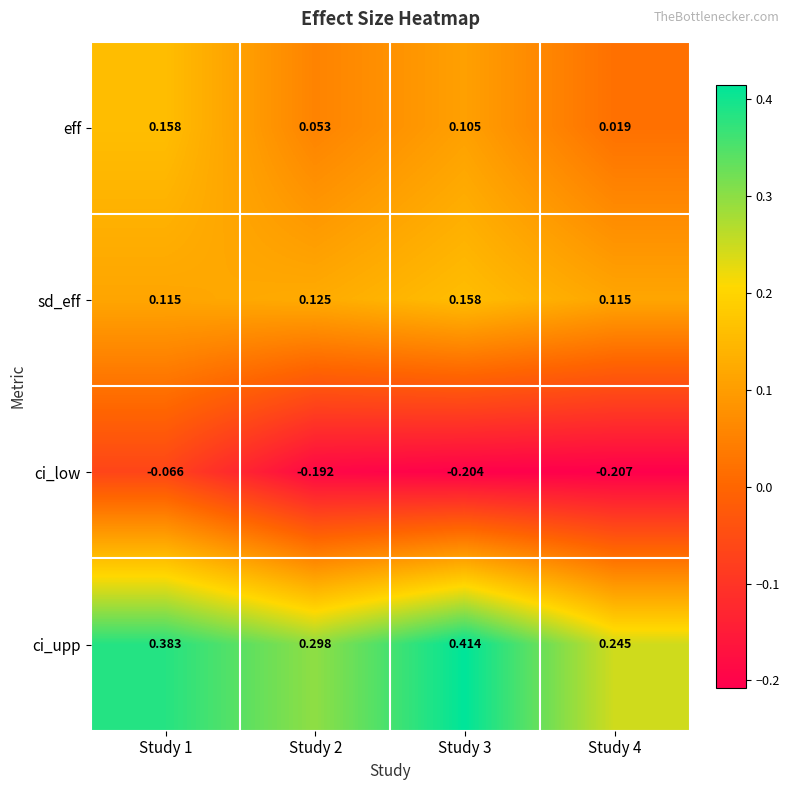

Between Study 3 and Study 4, which series saw the biggest shift?

ci_upp